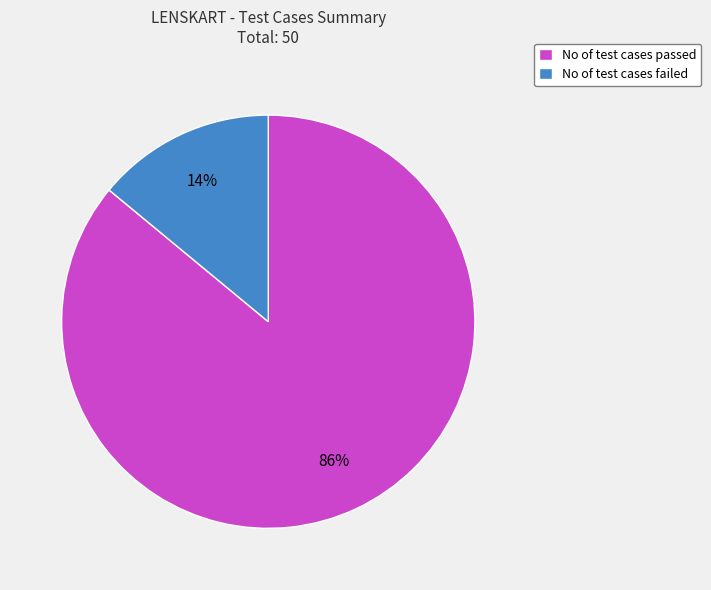

Combined, do No of test cases passed and No of test cases failed account for over 50%?

Yes